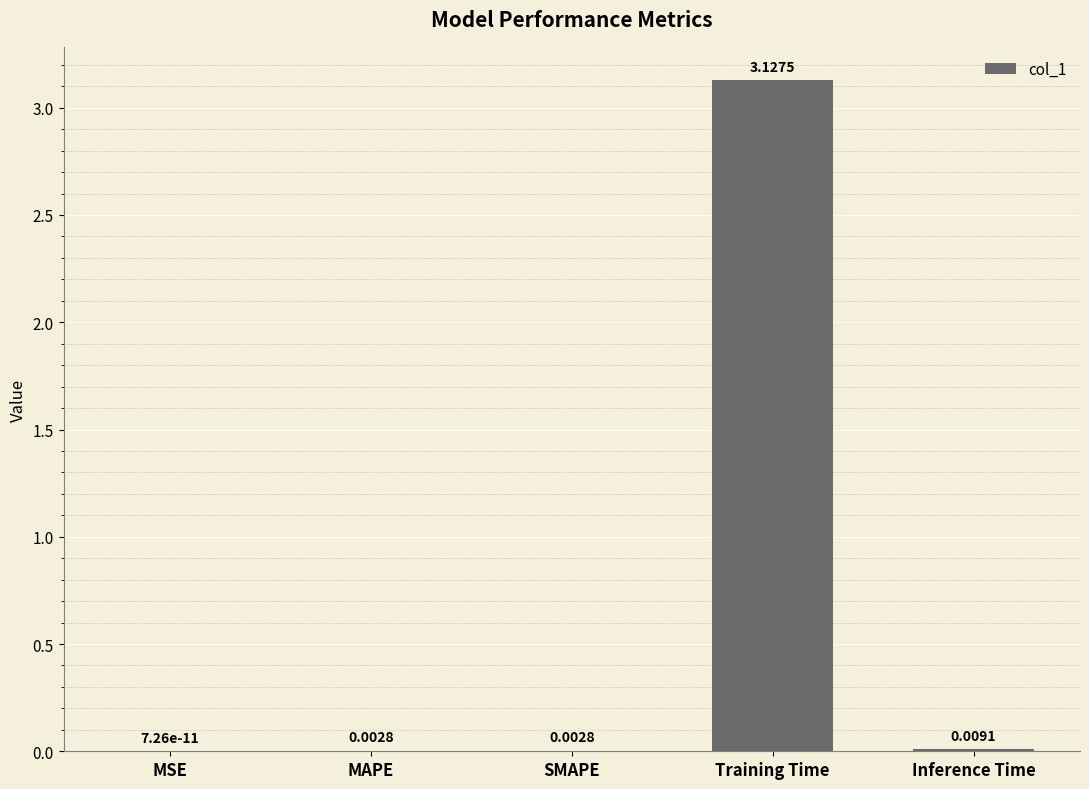

What is the average value?

0.6